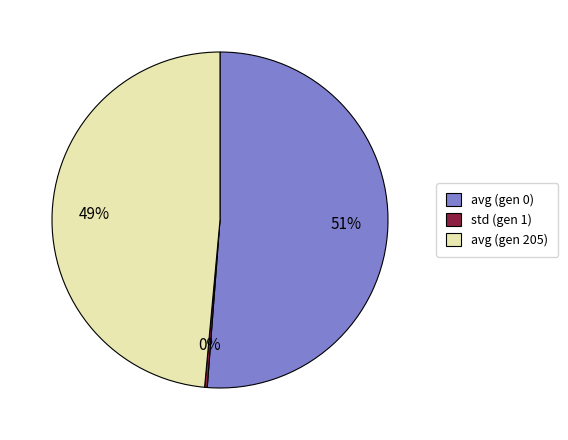

Which slice represents more than half of the pie?

avg (gen 0)